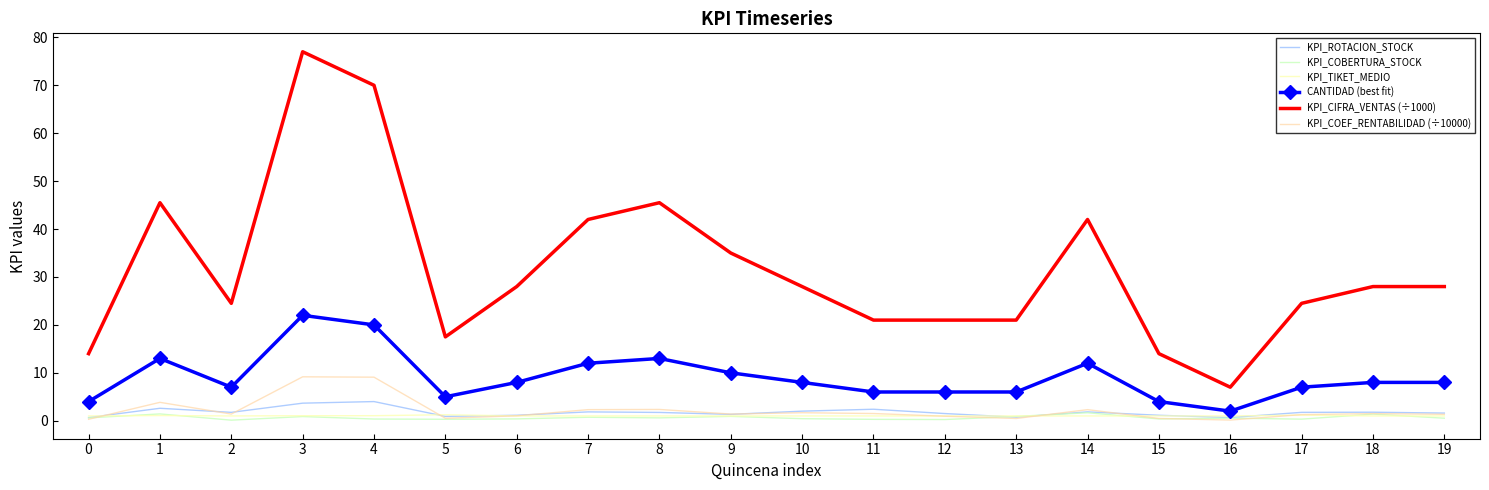

Which series has the largest range (max minus min)?

KPI_CIFRA_VENTAS (÷1000)